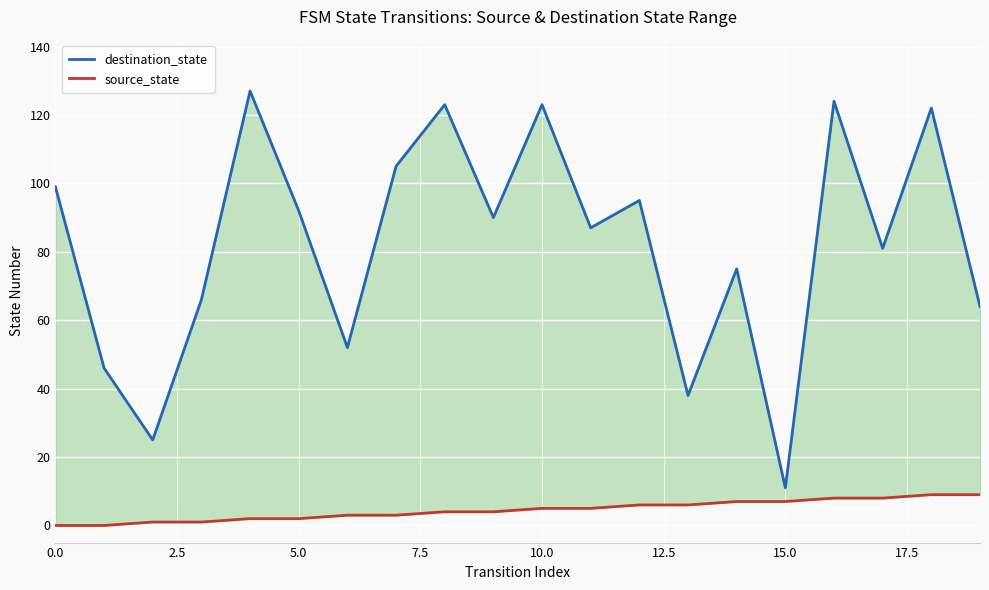

What is the difference between the second highest and minimum values in the destination_state series?

113